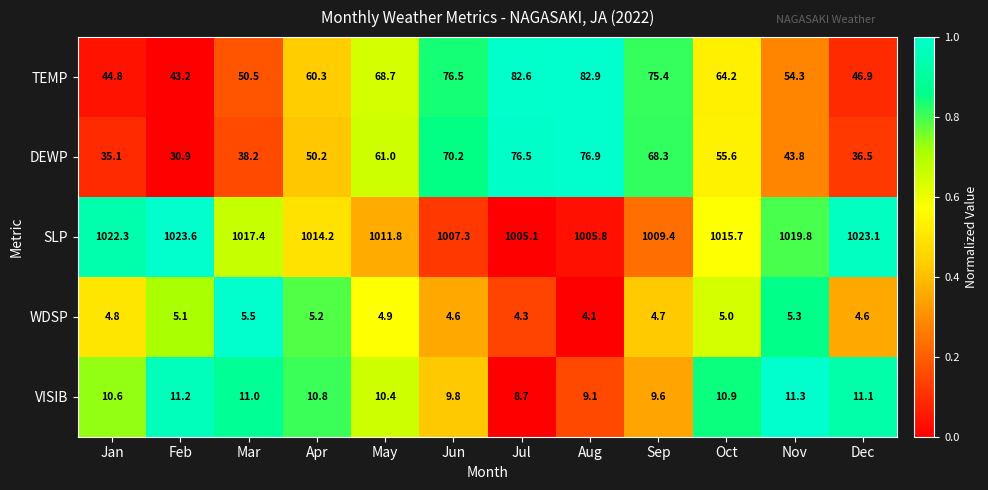

How many distinct data groups are displayed?

5